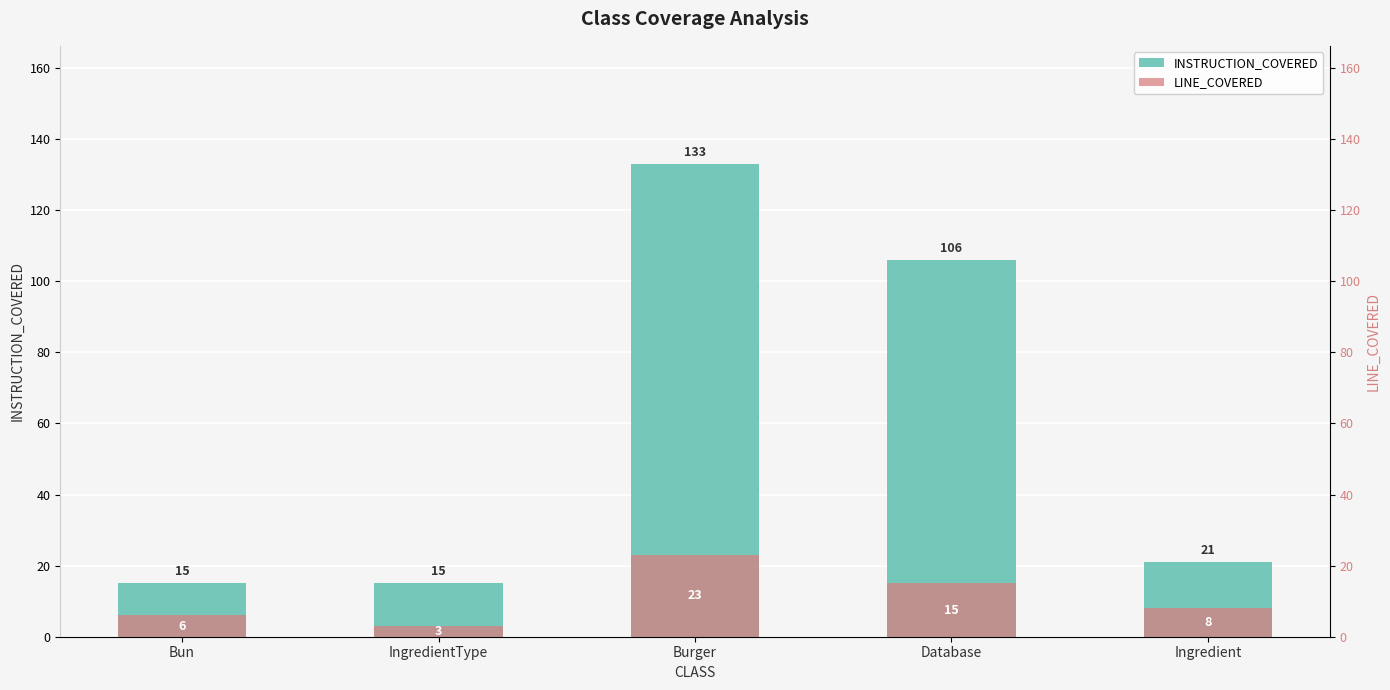

Which series has the largest total across all categories?

INSTRUCTION_COVERED